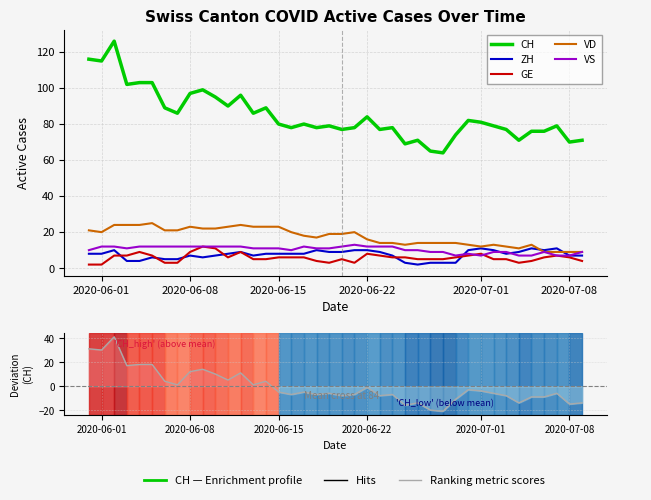

True or false: CH has more than 0 interior local peaks.

True